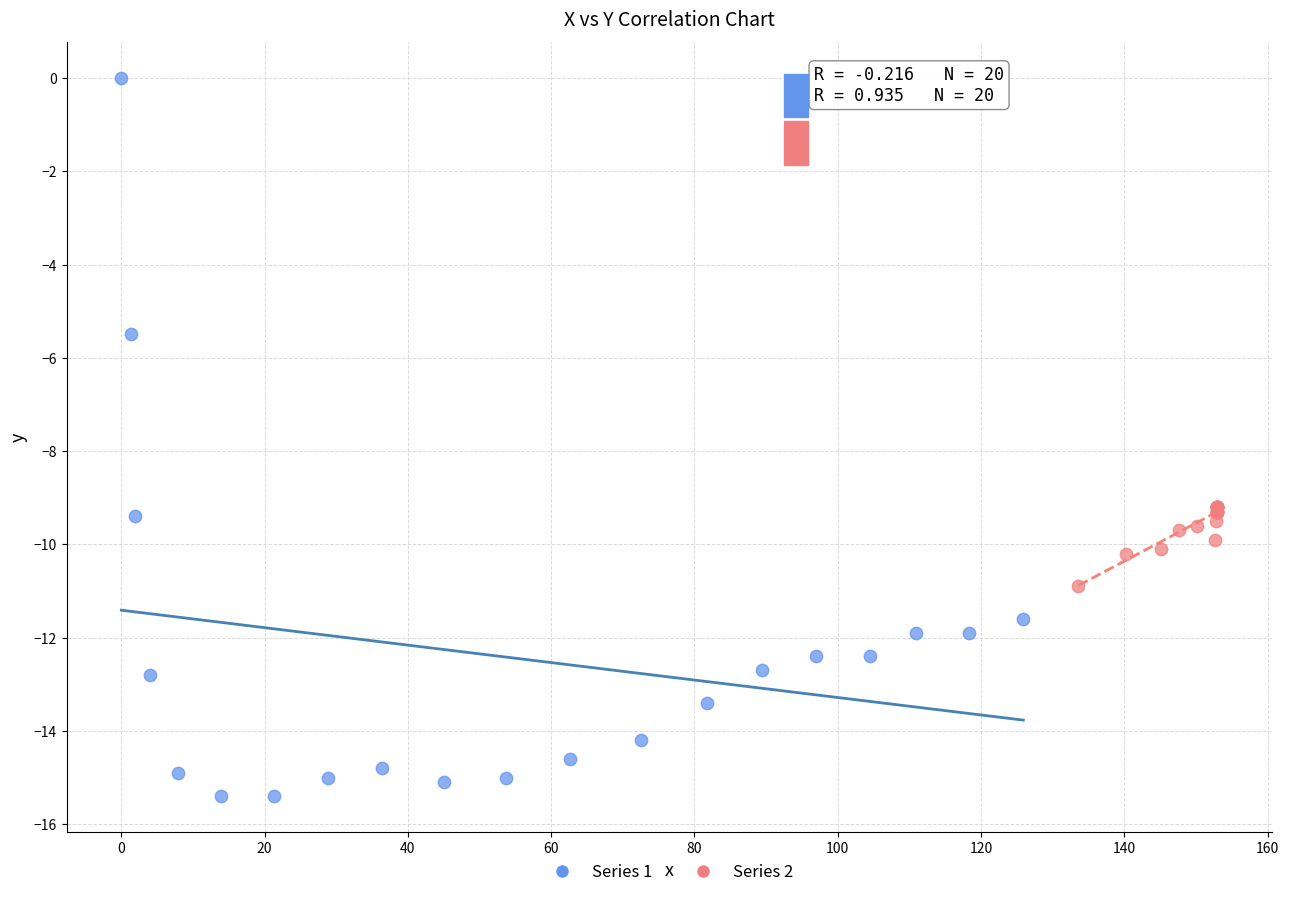

Which series contains the highest Y value?

Series 1